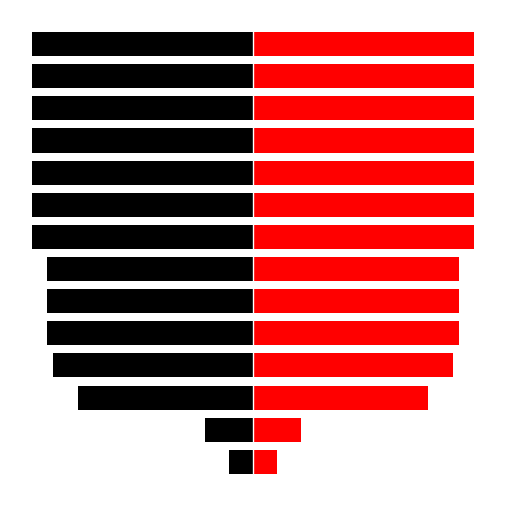

Which category has the lowest value across all series?

13